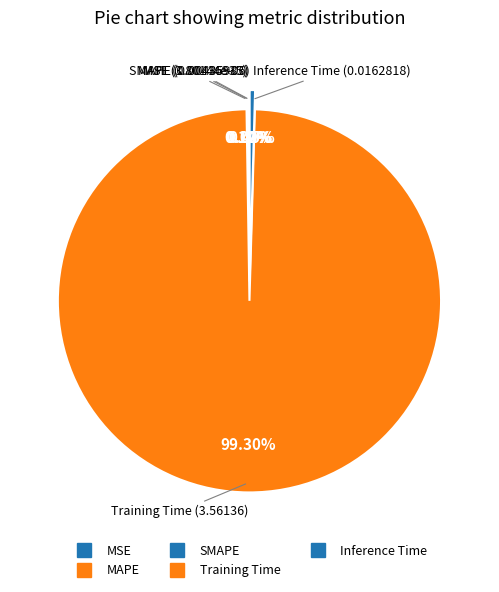

True or false: Inference Time accounts for 0% of the total.

True